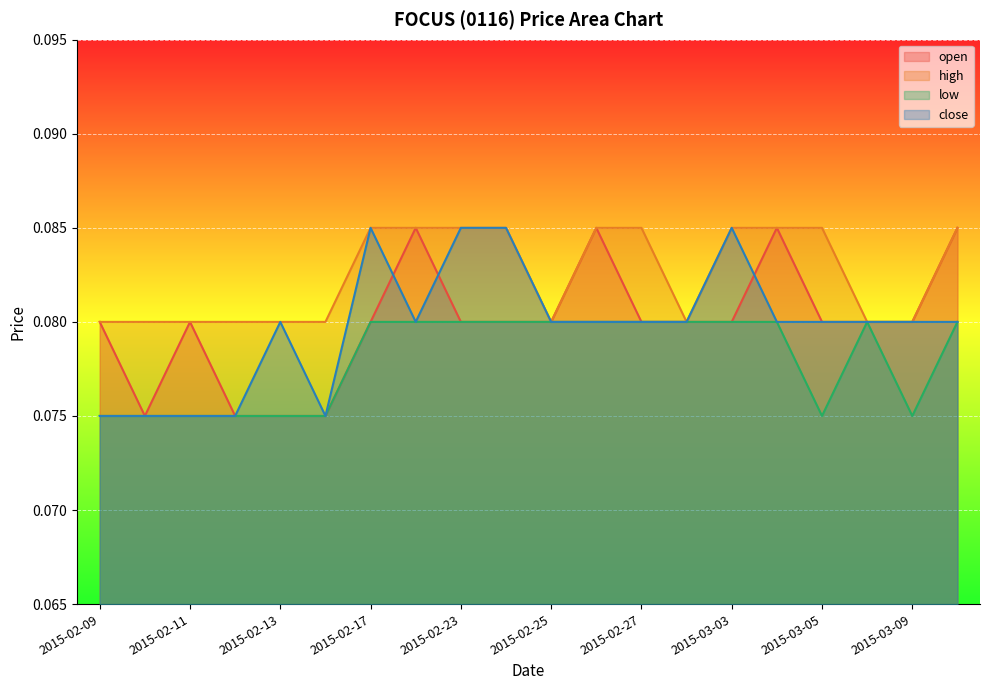

What is the average value of the high series?

0.1